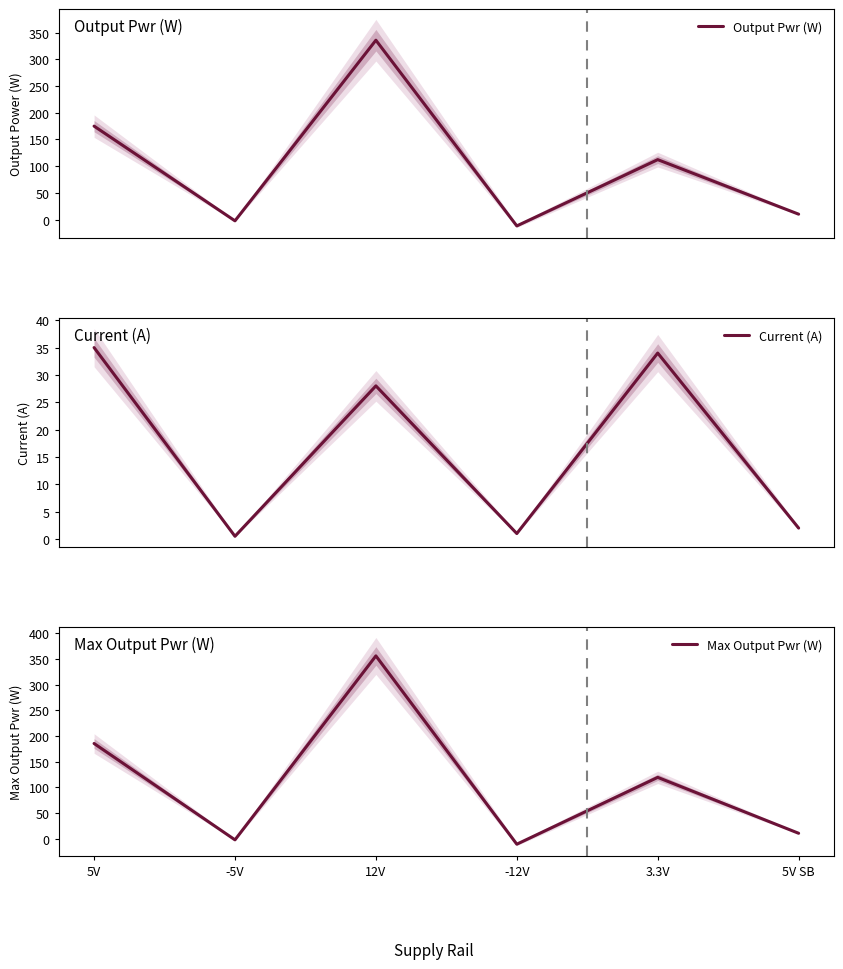

How many values in the Max Output Pwr (W) series exceed 119?

3